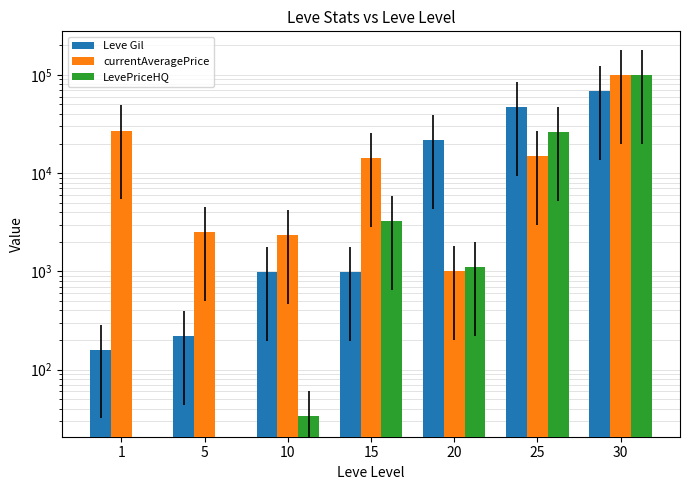

What is the difference between the currentAveragePrice values at 15 and 10?

11807